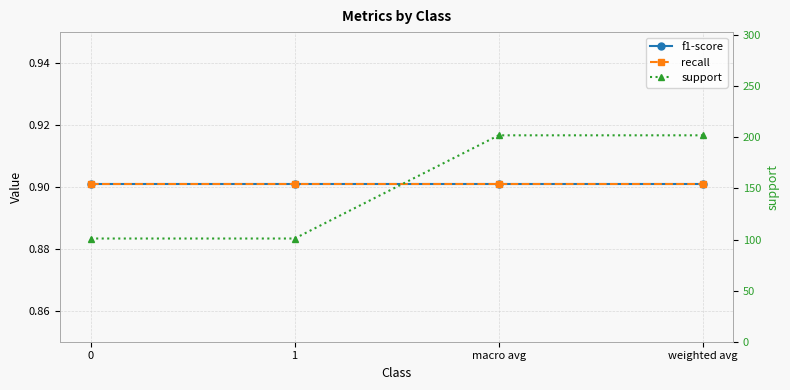

True or false: recall and support intersect in this chart.

False